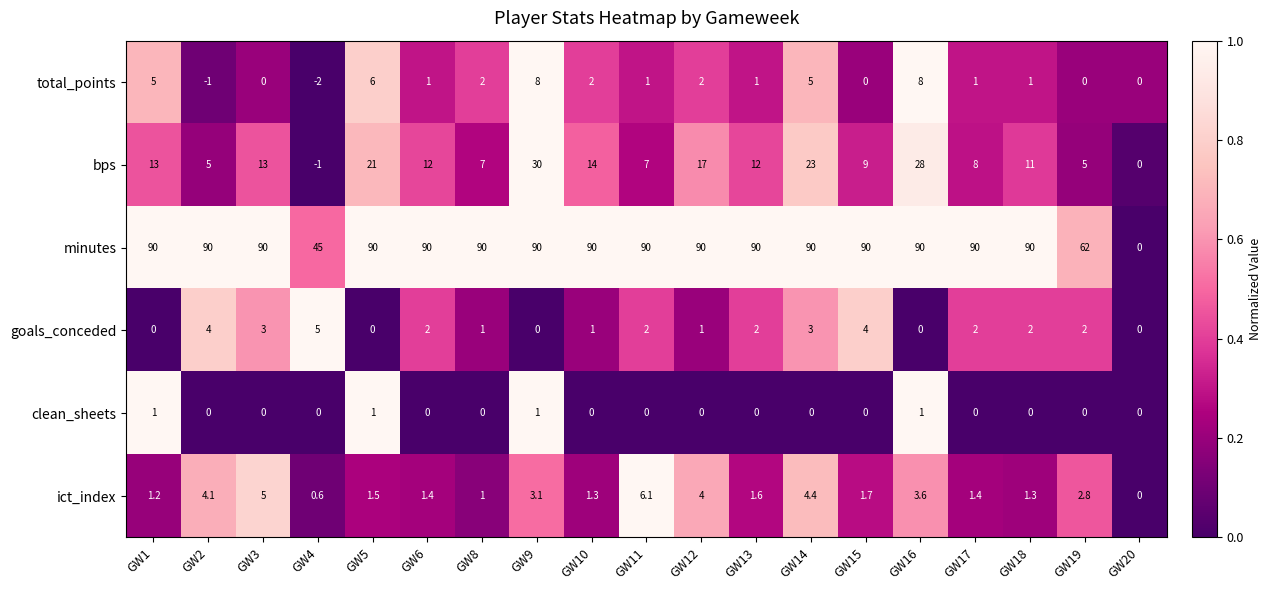

What is the smallest value displayed?

-2.0